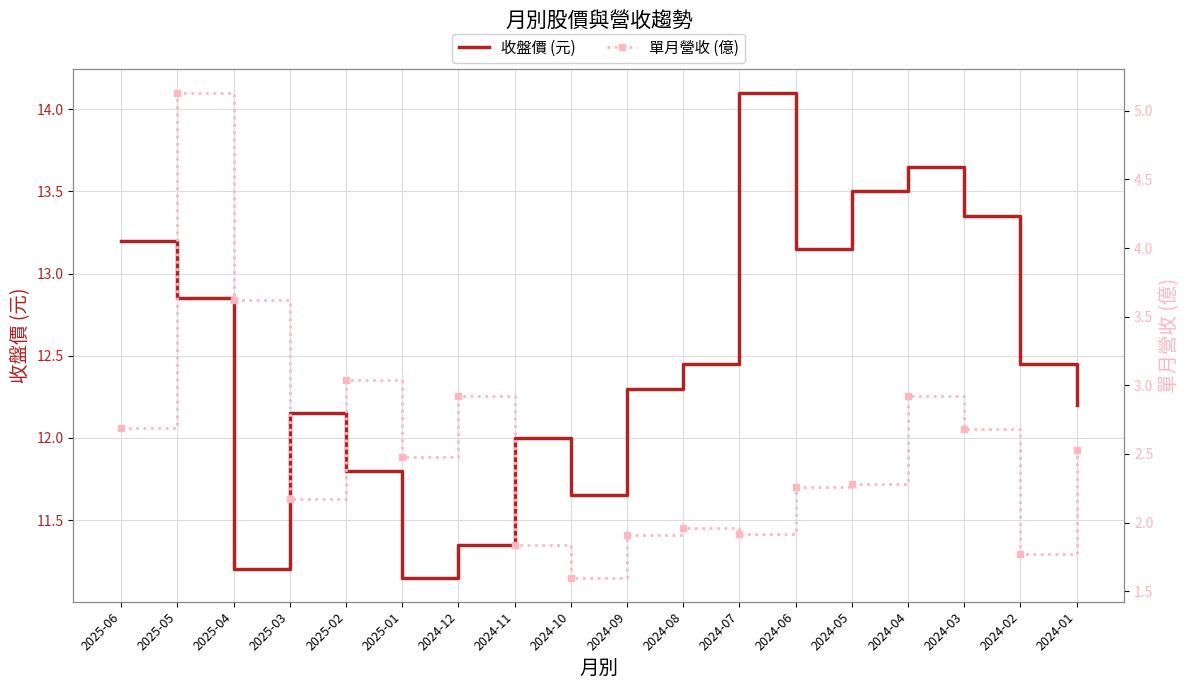

At which label is 收盤價 (元) closest to 12?

2024-11